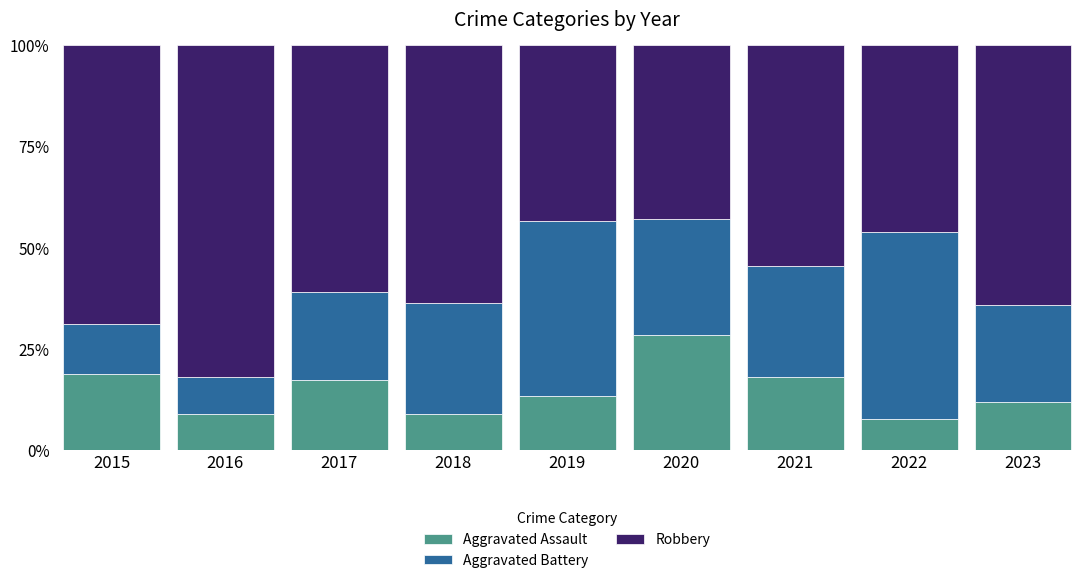

What is the difference between the second highest and minimum values in the Aggravated Assault series?

11.1